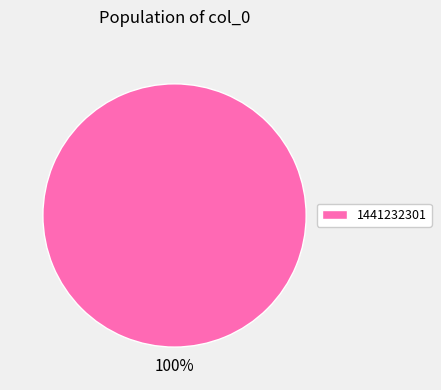

True or false: 1441232301 accounts for 100% of the total.

True